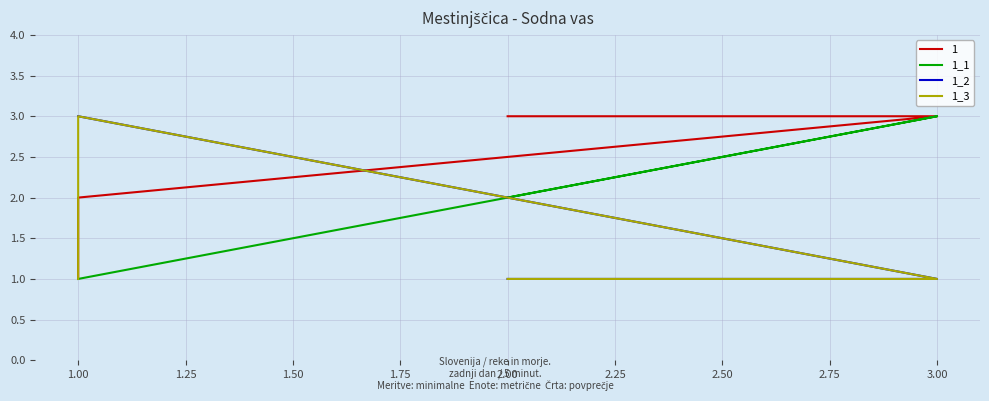

How many 1_2 values are between 1 and 3?

4